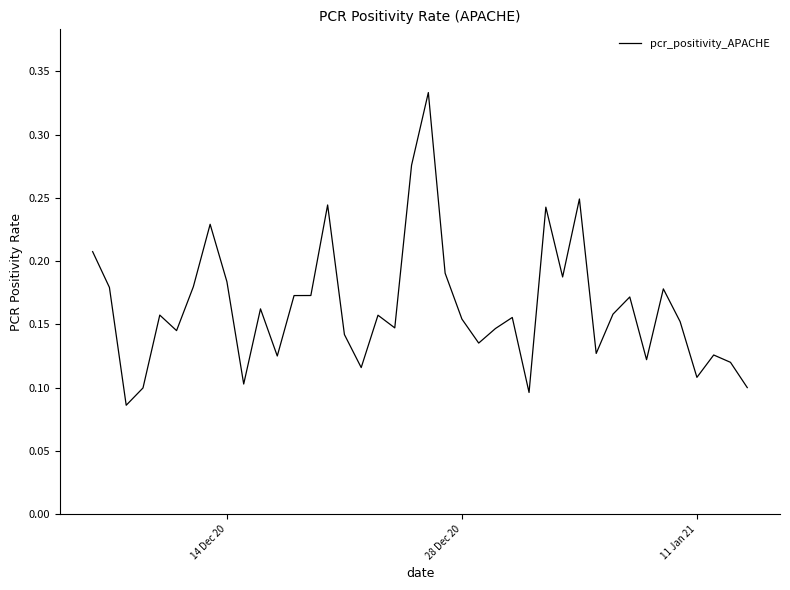

How many lines are shown in the chart?

1